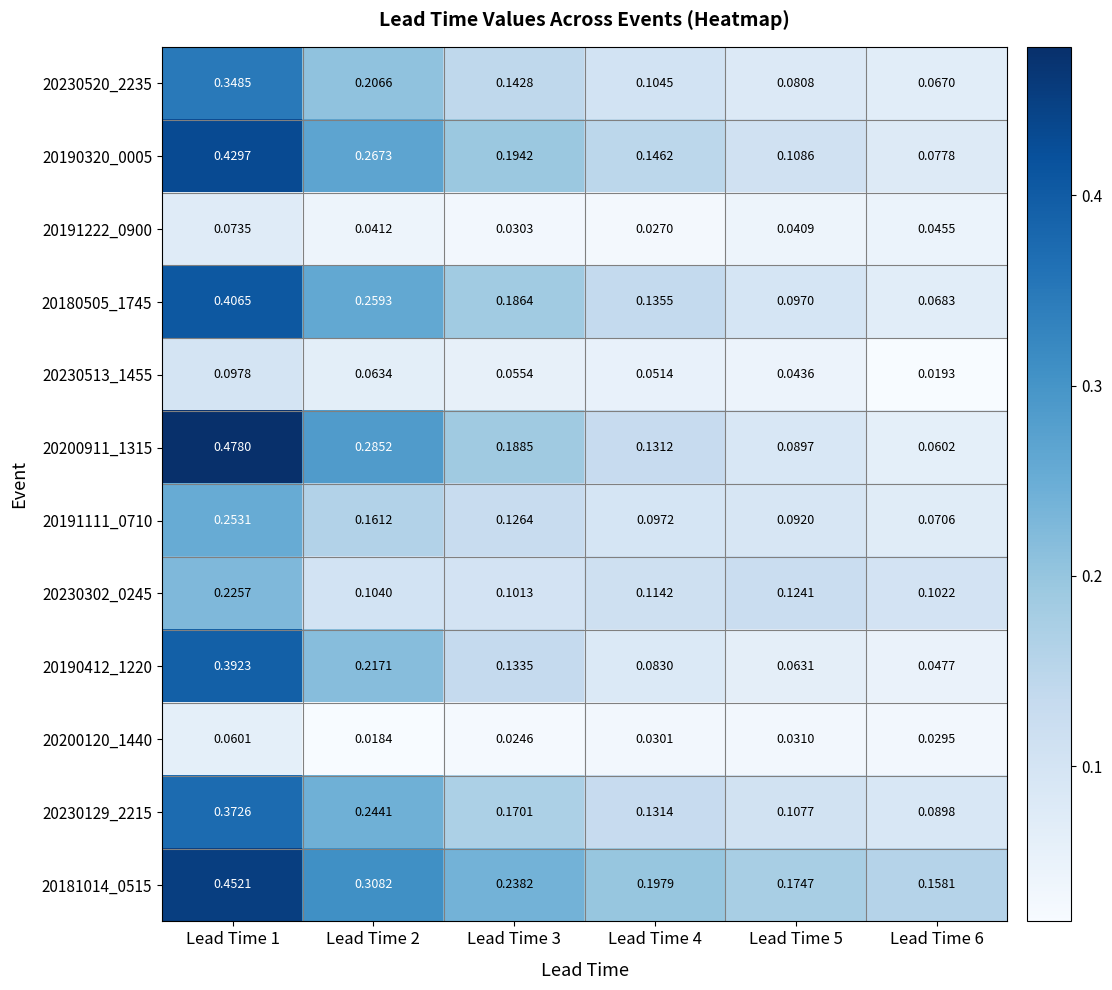

Is the value of 20191222_0900 at Lead Time 1 greater than the value of 20180505_1745 at Lead Time 2?

No